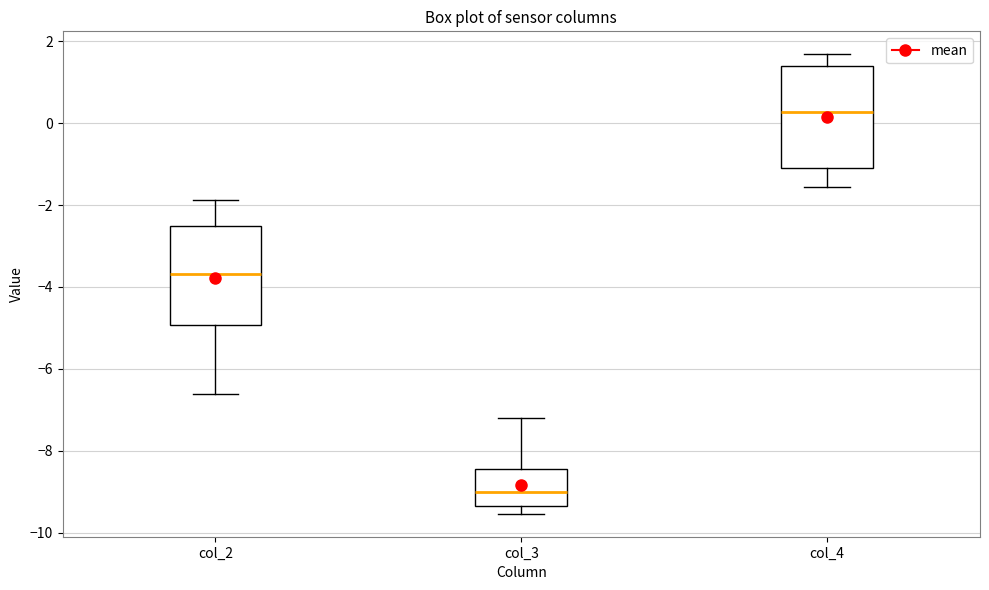

Reading left to right, read every box against the y-axis: the position of its median line, the range the box covers, and the ends of its whiskers. The values are not printed on the chart, so give them approximately, as read against the axis.

col_2: median -3.6, box -5.0 to -2.6, whiskers -6.6 to -1.8
col_3: median -9.0, box -9.4 to -8.4, whiskers -9.6 to -7.2
col_4: median 0.2, box -1.0 to 1.4, whiskers -1.6 to 1.6